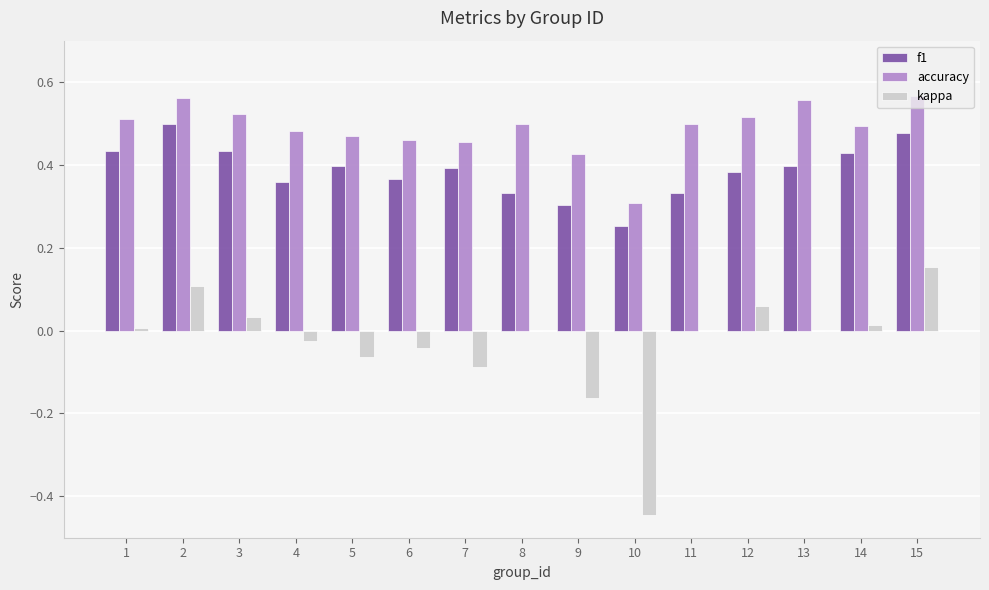

What is the total value across all series at 7?

0.8